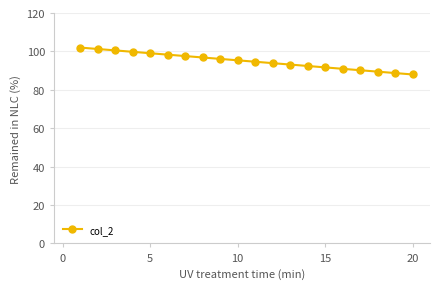

What is the value of the 12th point from the left?

93.9